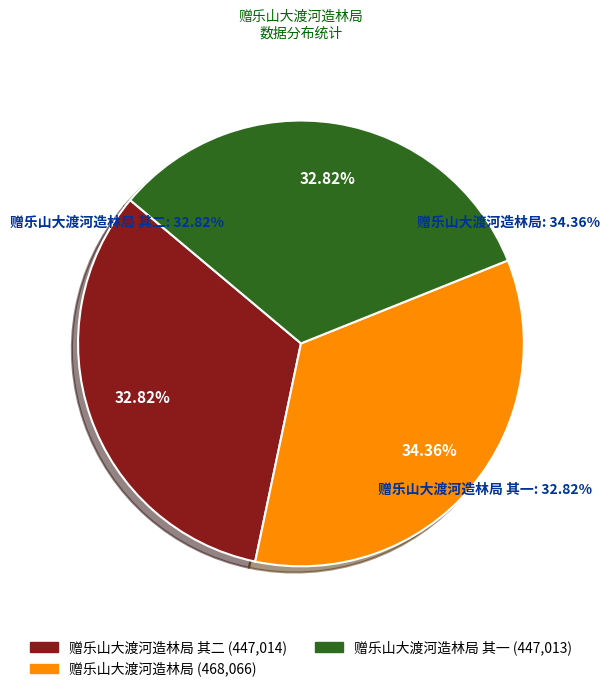

Rank the categories by value from lowest to highest.

赠乐山大渡河造林局 其一, 赠乐山大渡河造林局 其二, 赠乐山大渡河造林局